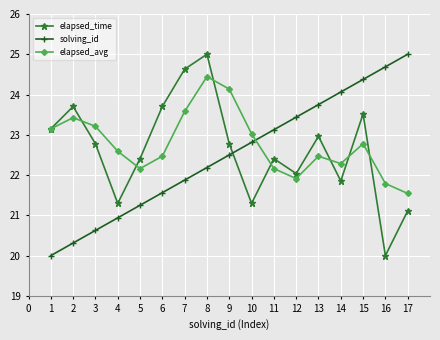

Rank the categories by solving_id value from lowest to highest.

1, 2, 3, 4, 5, 6, 7, 8, 9, 10, 11, 12, 13, 14, 15, 16, 17